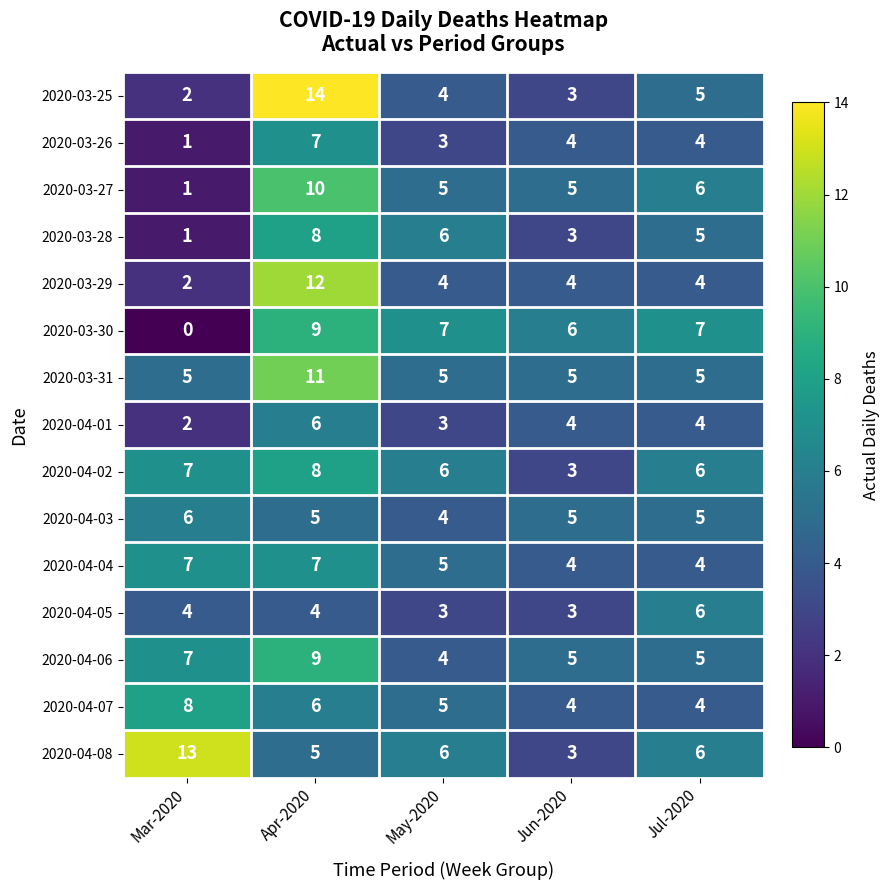

Read the 2020-04-02 value at May-2020.

6